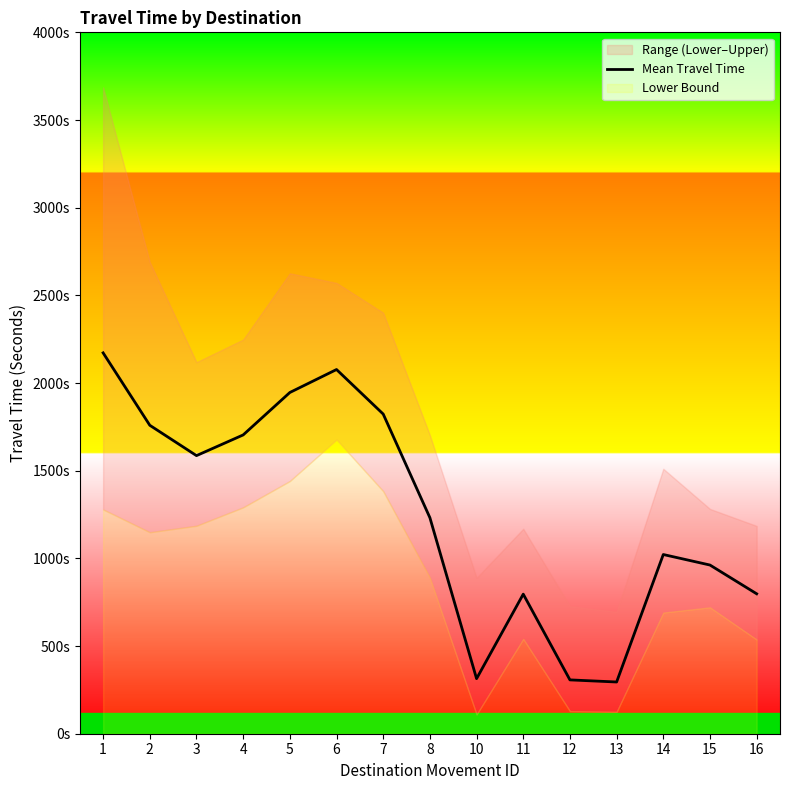

How many lines are shown in the chart?

1